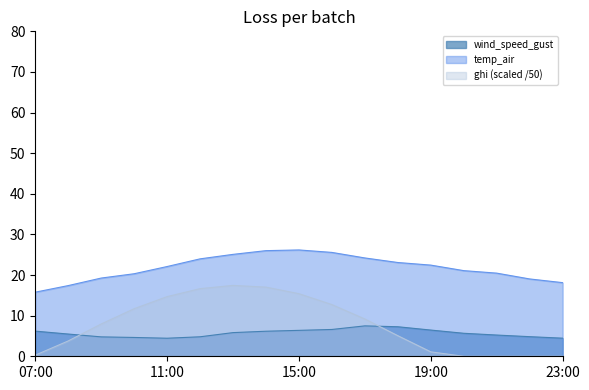

What is the average value of the wind_speed_gust series?

5.7